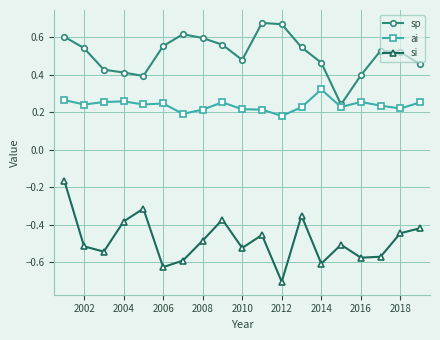

True or false: ai and sp cross at least once.

False